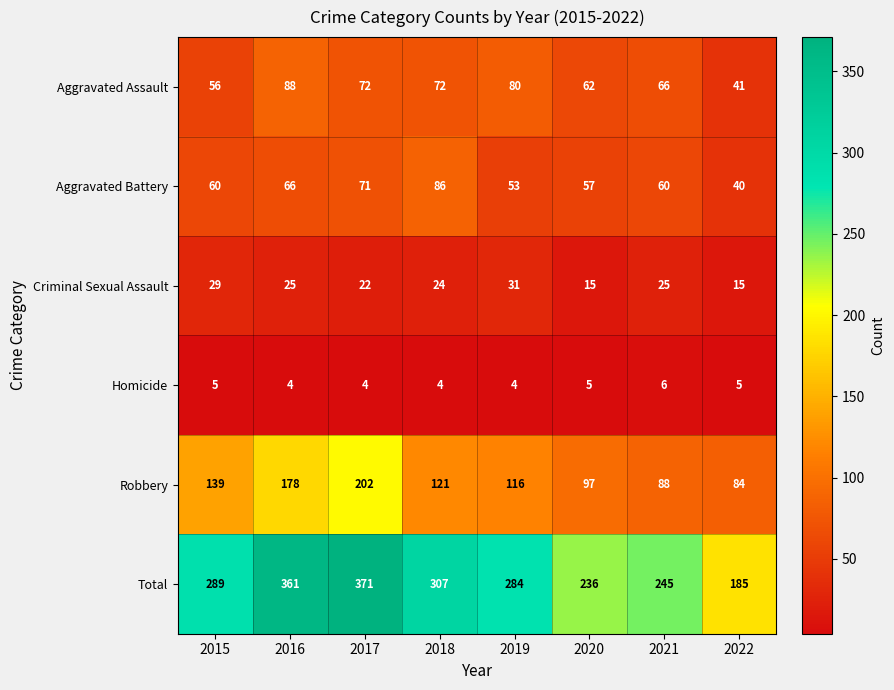

Where is Aggravated Assault nearest to the value 64?

2020